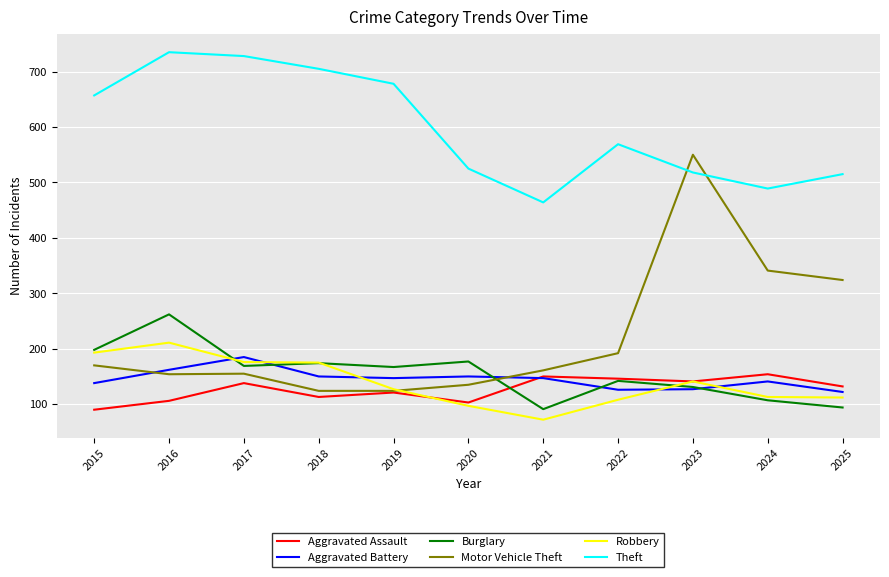

Which series has the widest spread of values?

Motor Vehicle Theft